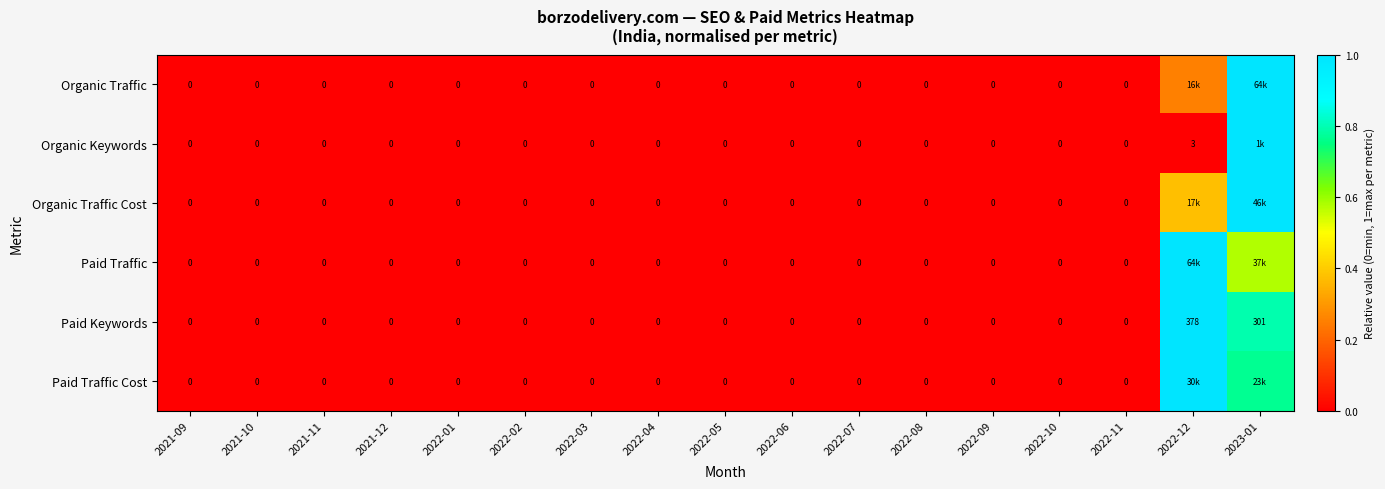

Which series has the largest range (max minus min)?

Organic Traffic